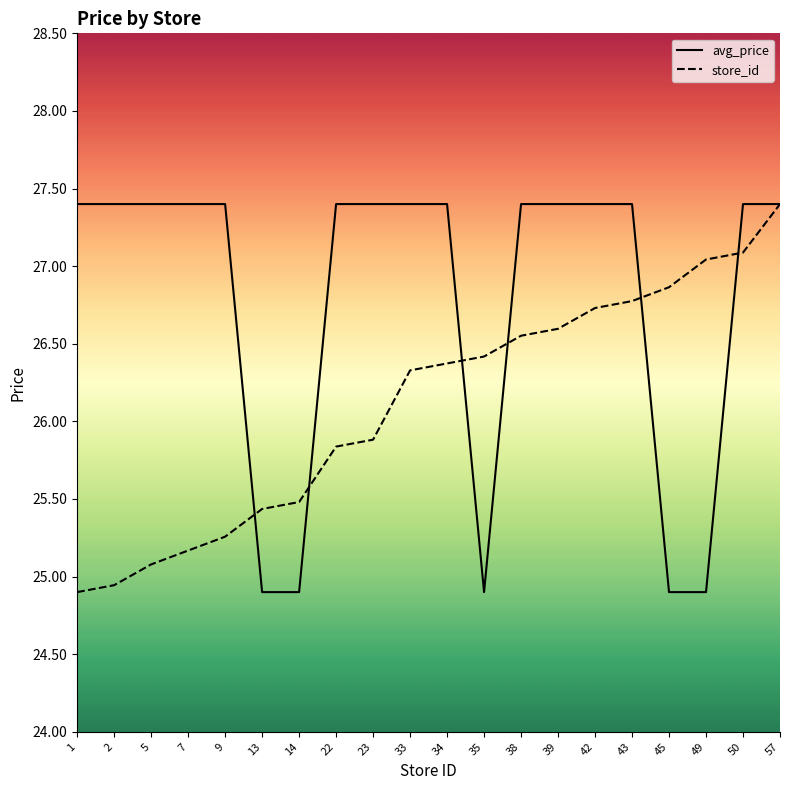

Which series changed the most between 2 and 5?

store_id